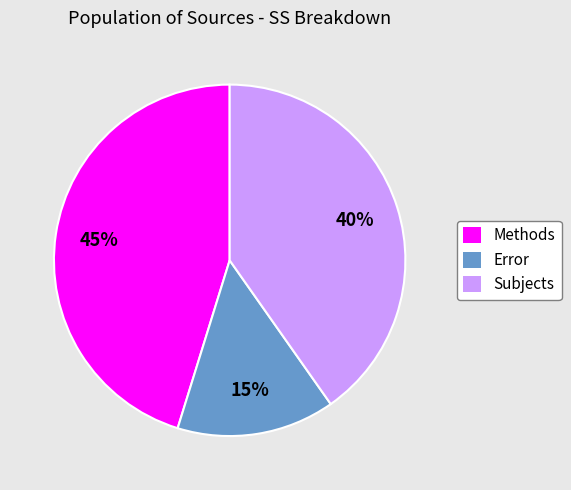

Is it true that Subjects is 25% of the pie?

False